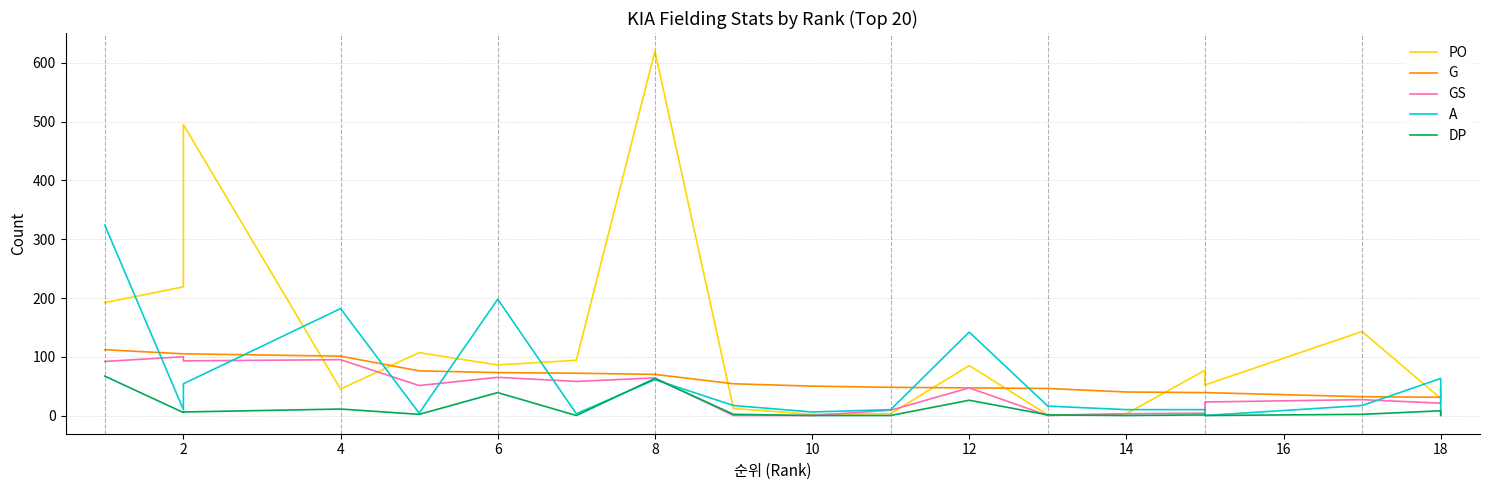

At how many categories does at least one series exceed 412?

2